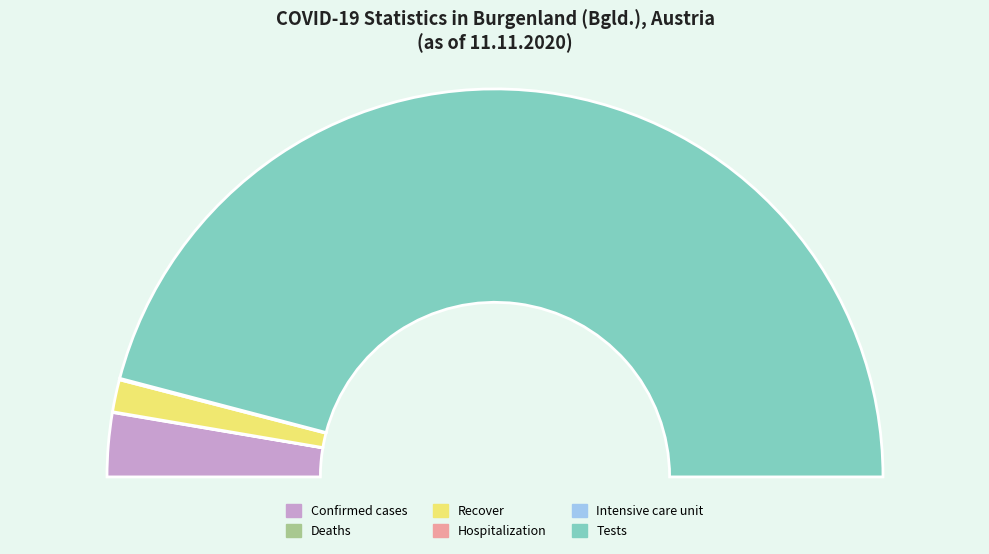

Which slice is the smallest?

Intensive care unit